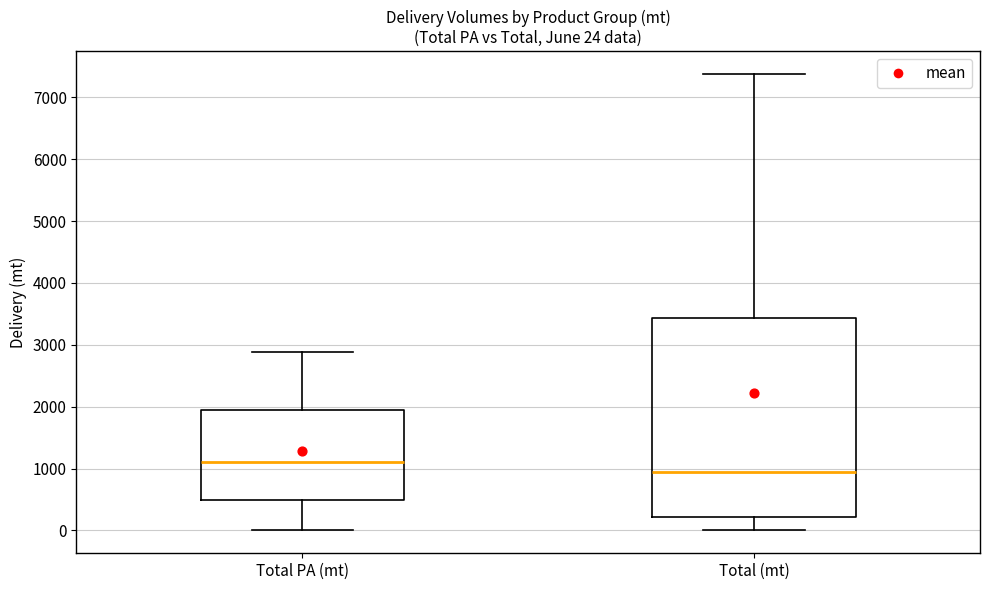

Which box's median line is the highest?

Total PA (mt)